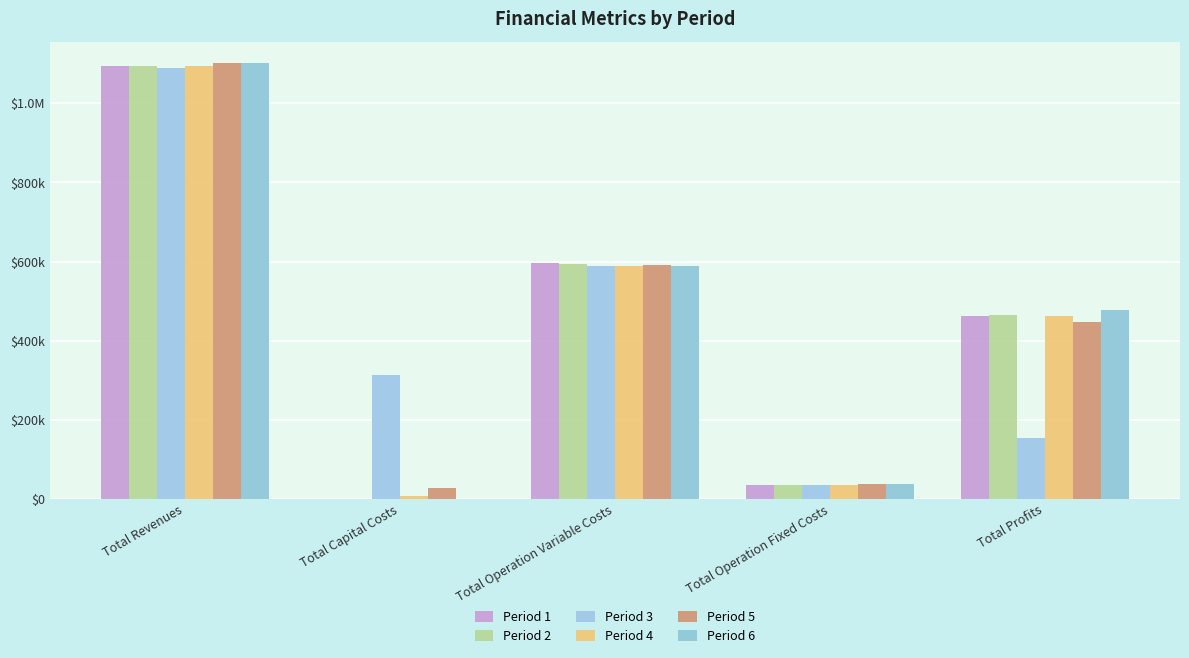

What is the difference between the second highest and minimum values in the Period 3 series?

554263.9